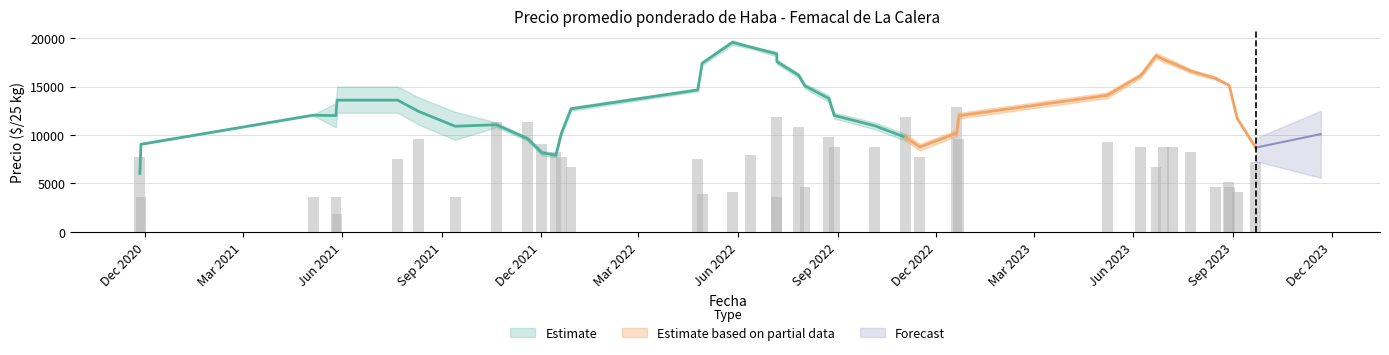

At which category is the sum across all series the highest?

2022-06-13